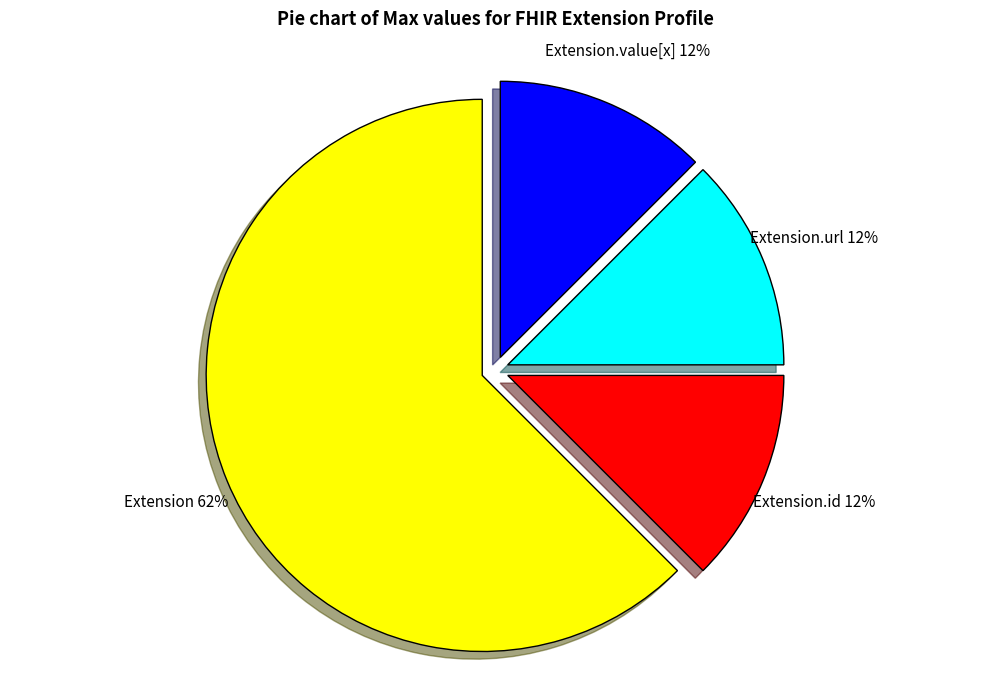

Does any single category account for the majority?

Yes